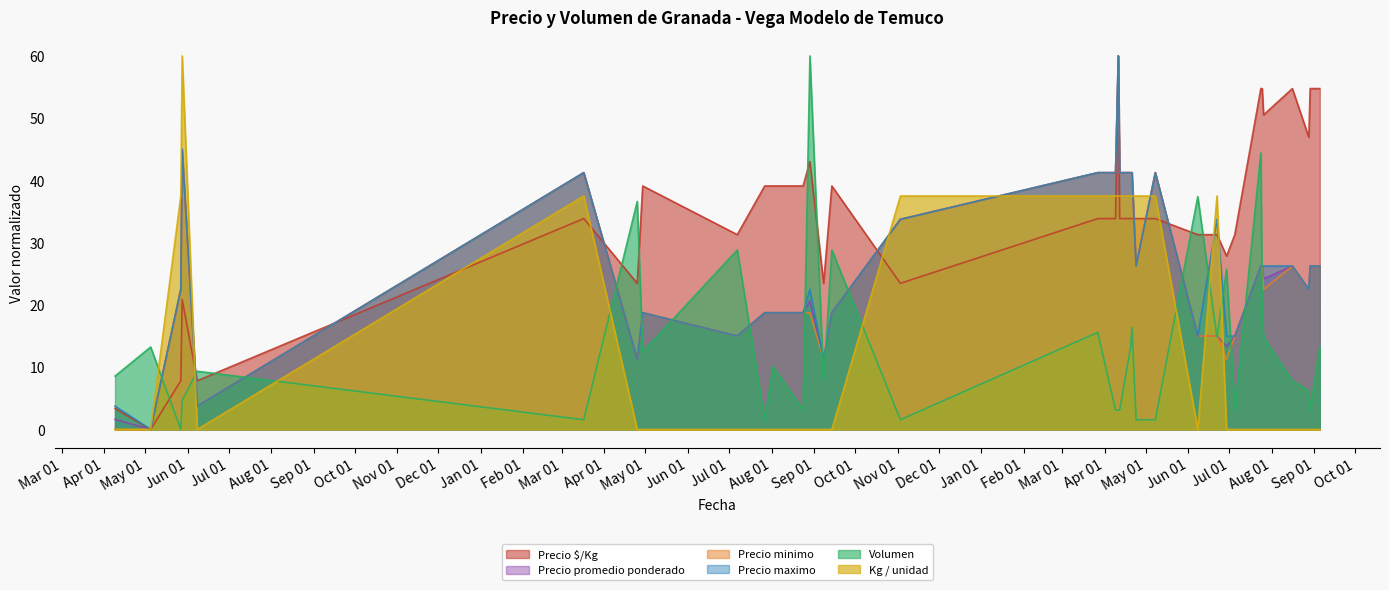

What is the sum of the Precio maximo values at 2023-07-26 and 2022-09-08?

37.5